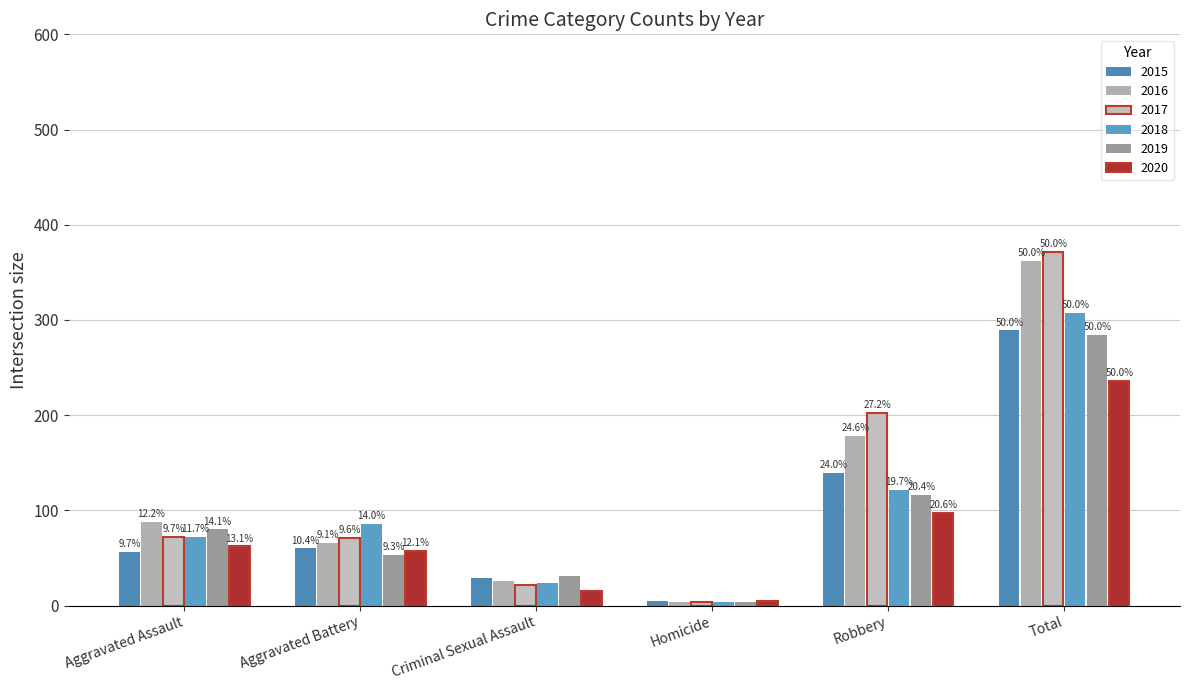

Which has a higher value, Aggravated Battery or Total?

Total